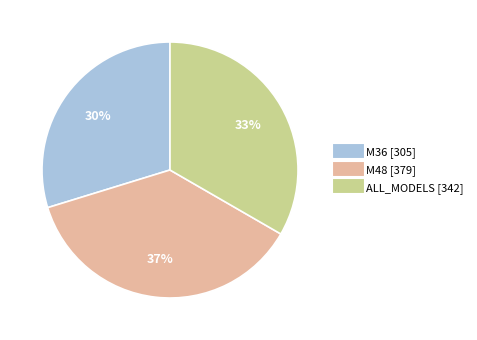

Which has a higher value, ALL_MODELS or M36?

ALL_MODELS